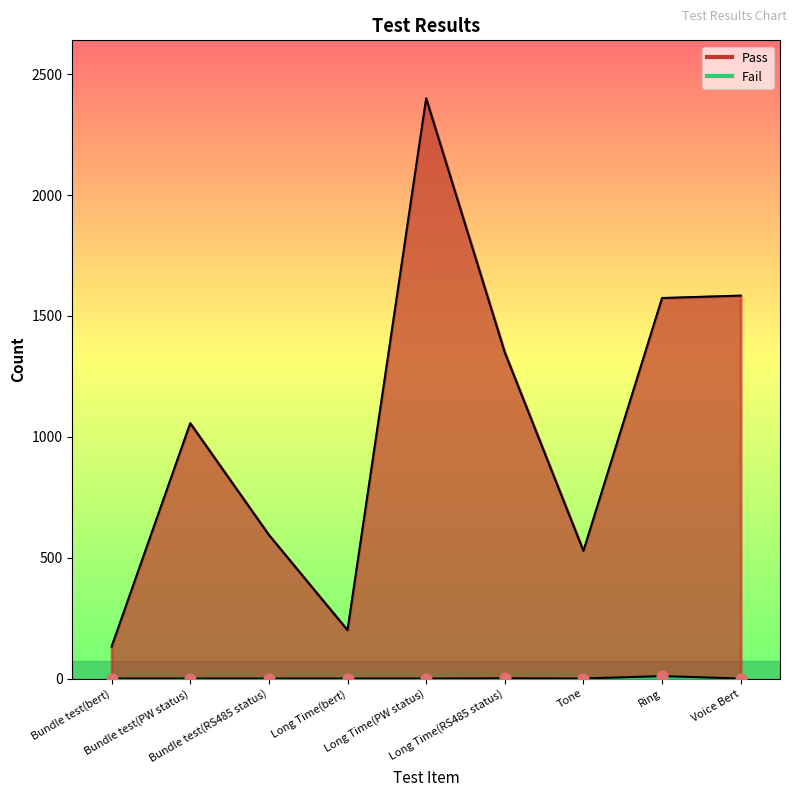

Which series has the largest total across all categories?

Pass